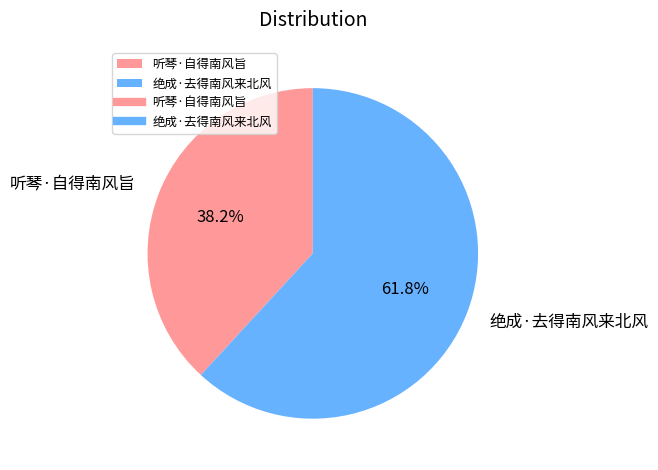

Is it true that 听琴·自得南风旨 is 45% of the pie?

False